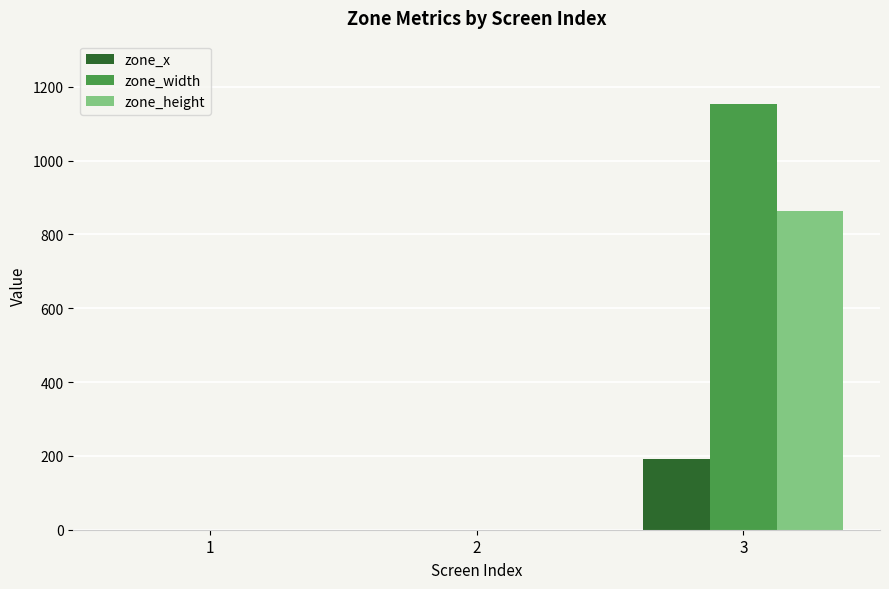

Which series has the largest range (max minus min)?

zone_width